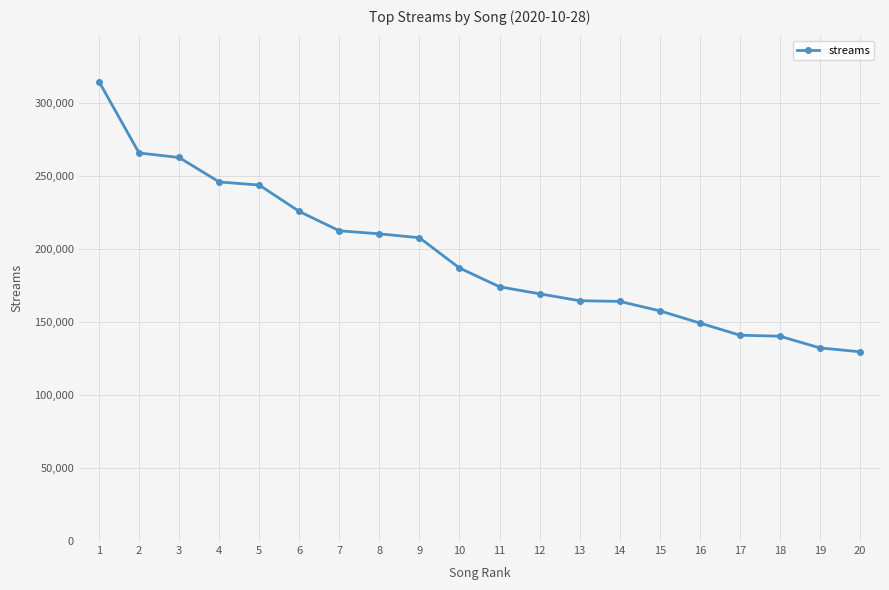

The value at 1 is 314476. True or false?

True